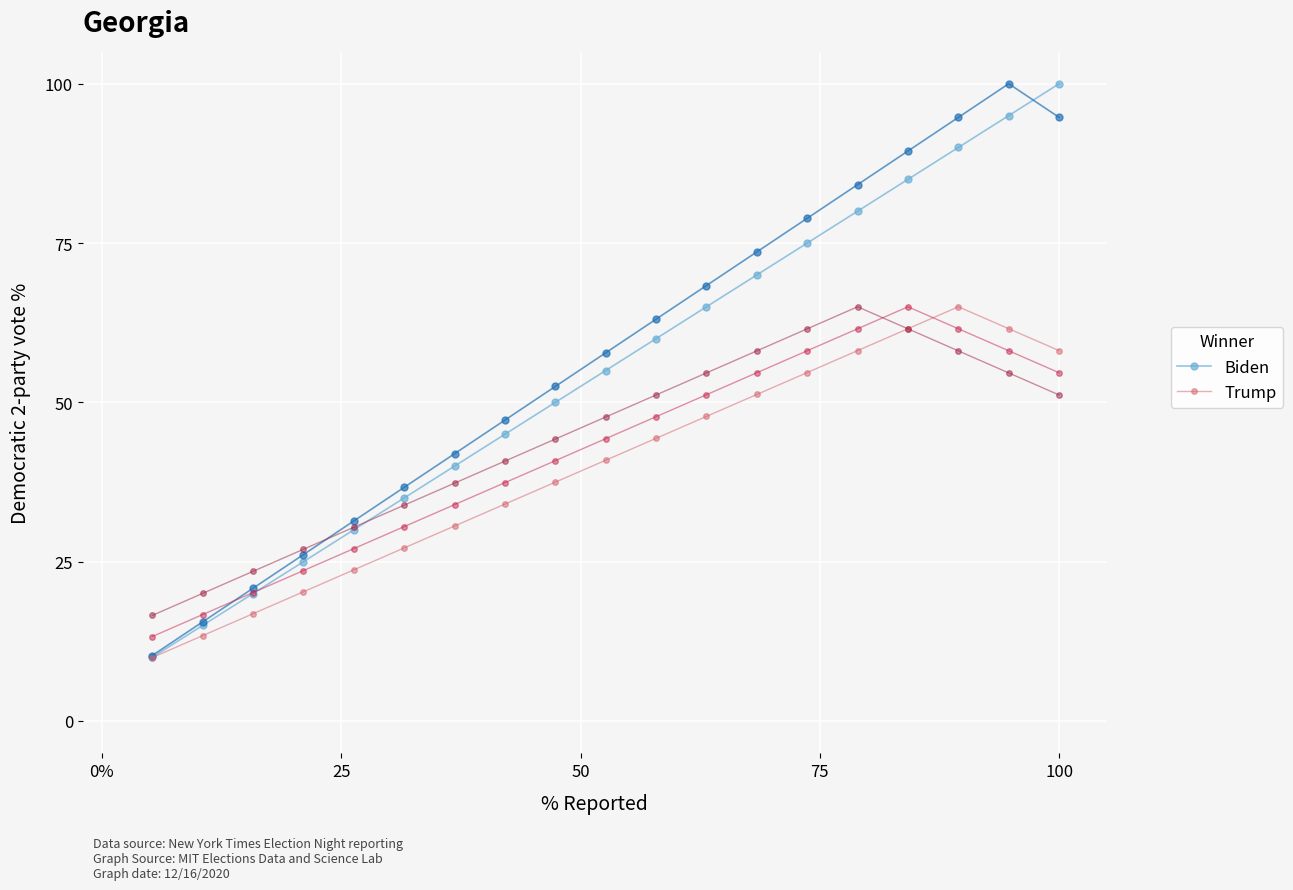

At how many categories does at least one series exceed 92?

2